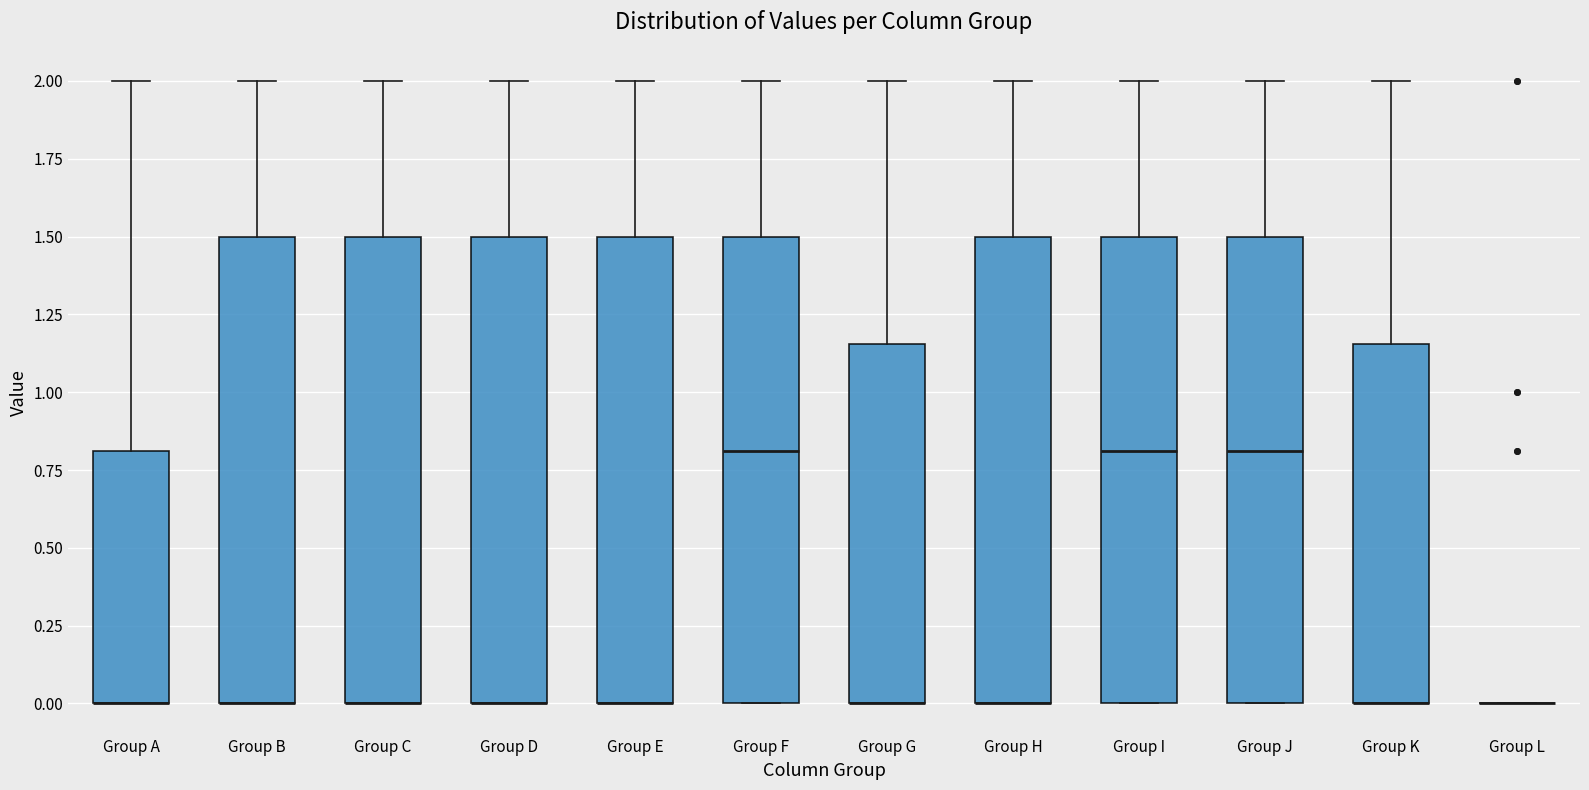

Reading left to right, read every box against the y-axis: the position of its median line, the range the box covers, and the ends of its whiskers. The values are not printed on the chart, so give them approximately, as read against the axis.

Group A: median 0.00 (drawn on the box's lower edge), box 0.00 to 0.80, whiskers 0.00 to 2.00
Group B: median 0.00 (drawn on the box's lower edge), box 0.00 to 1.50, whiskers 0.00 to 2.00
Group C: median 0.00 (drawn on the box's lower edge), box 0.00 to 1.50, whiskers 0.00 to 2.00
Group D: median 0.00 (drawn on the box's lower edge), box 0.00 to 1.50, whiskers 0.00 to 2.00
Group E: median 0.00 (drawn on the box's lower edge), box 0.00 to 1.50, whiskers 0.00 to 2.00
Group F: median 0.80, box 0.00 to 1.50, whiskers 0.00 to 2.00
Group G: median 0.00 (drawn on the box's lower edge), box 0.00 to 1.15, whiskers 0.00 to 2.00
Group H: median 0.00 (drawn on the box's lower edge), box 0.00 to 1.50, whiskers 0.00 to 2.00
Group I: median 0.80, box 0.00 to 1.50, whiskers 0.00 to 2.00
Group J: median 0.80, box 0.00 to 1.50, whiskers 0.00 to 2.00
Group K: median 0.00 (drawn on the box's lower edge), box 0.00 to 1.15, whiskers 0.00 to 2.00
Group L: box collapsed to a line at 0.00, whiskers 0.00 to 0.00